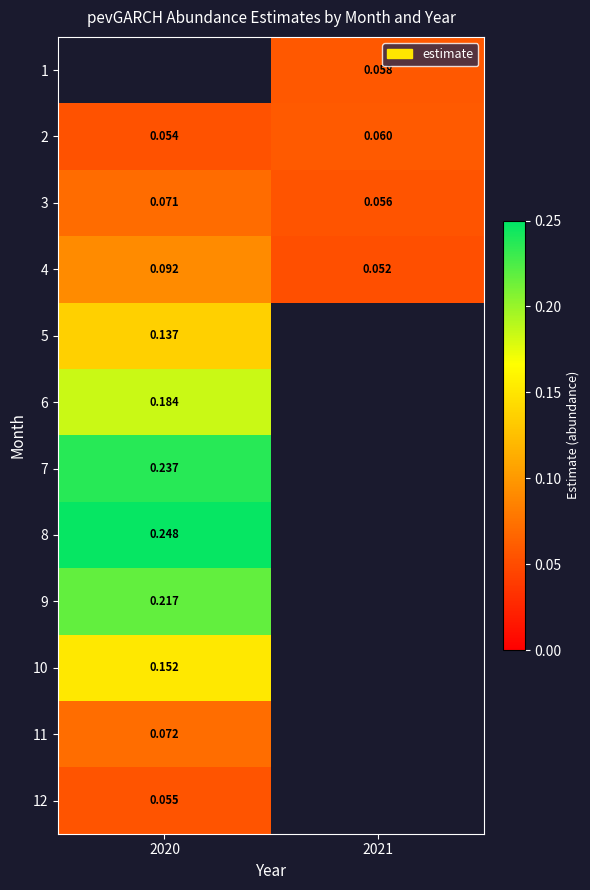

Is the value of 1 at 2021 greater than the value of 3 at 2020?

No